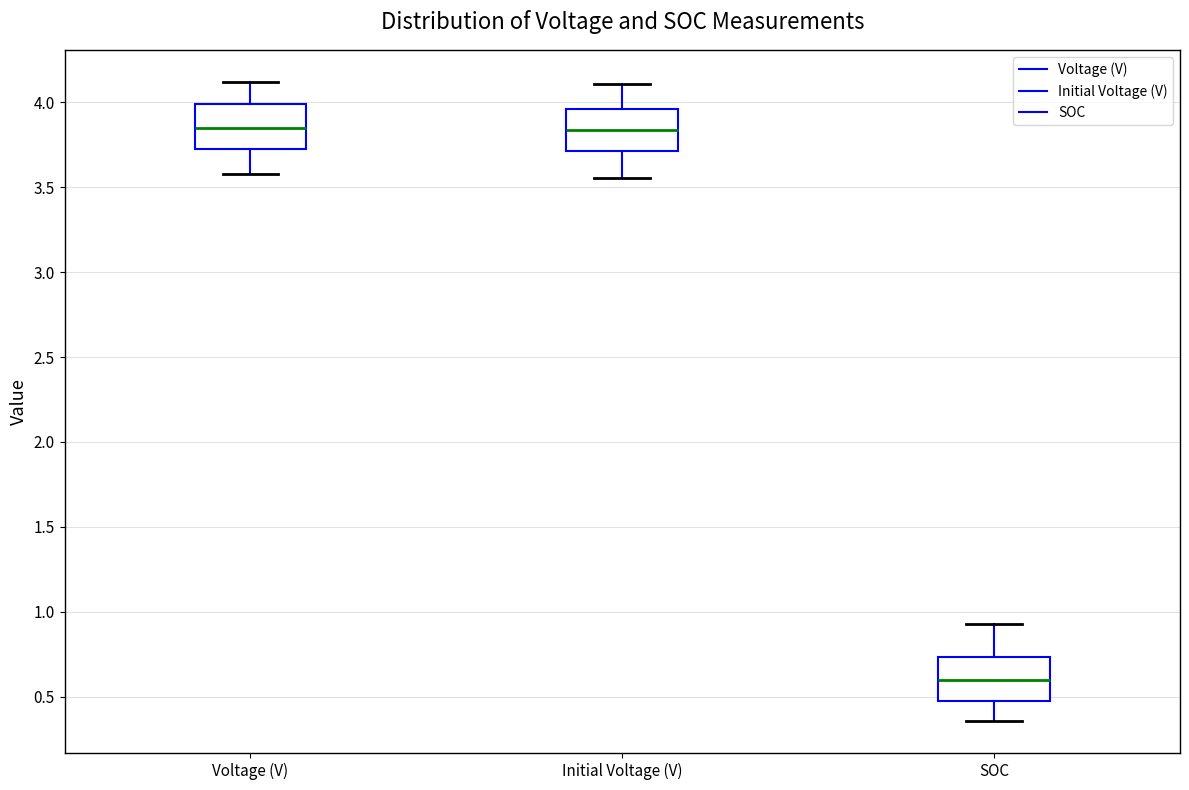

Where does the median line of the box for Voltage (V) sit on the y-axis? The values are not printed on the chart, so give them approximately, as read against the axis.

3.85